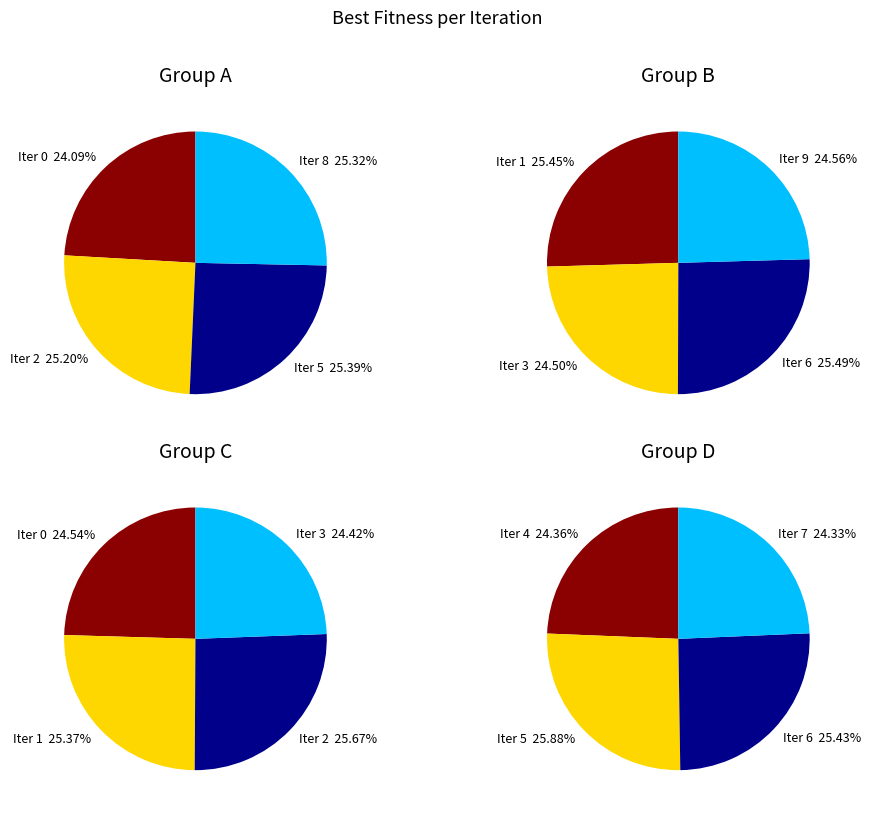

Is there a majority slice in this chart?

No